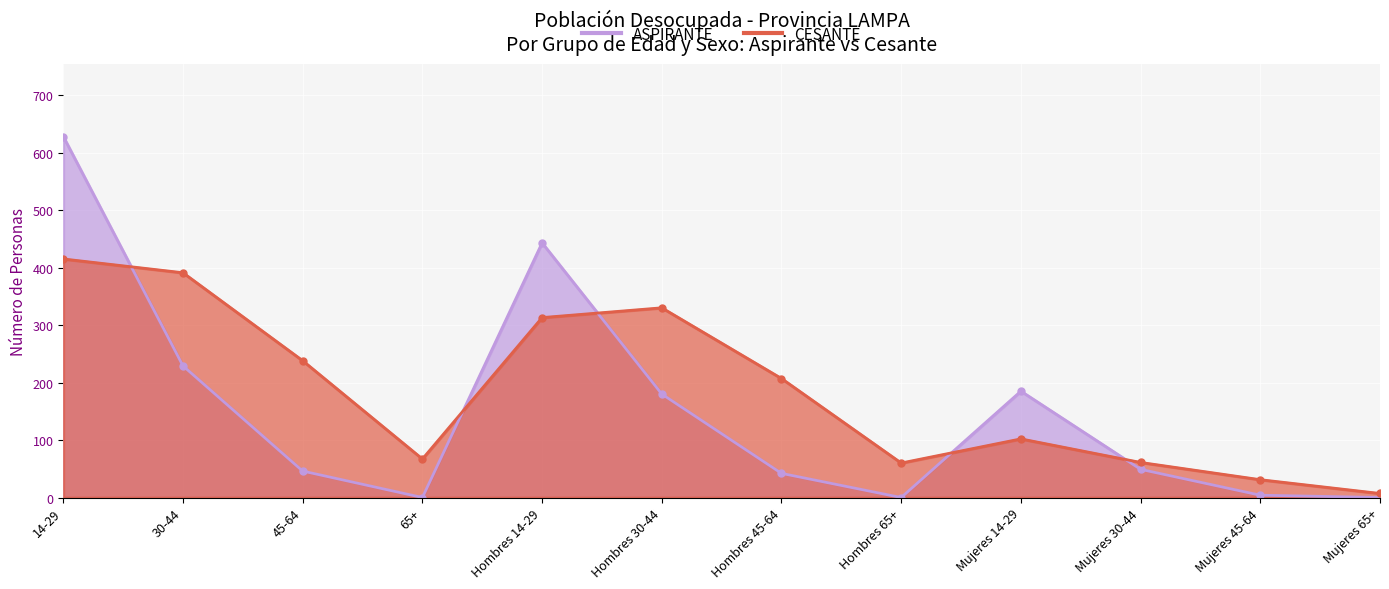

How many intersections are there between ASPIRANTE and CESANTE?

5